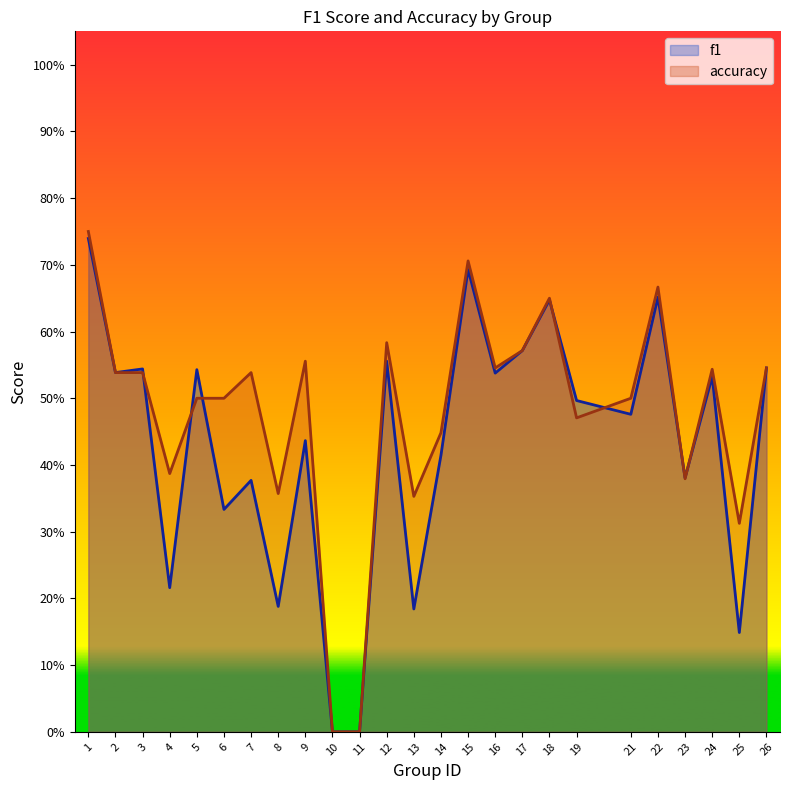

Which series has the largest total across all categories?

accuracy